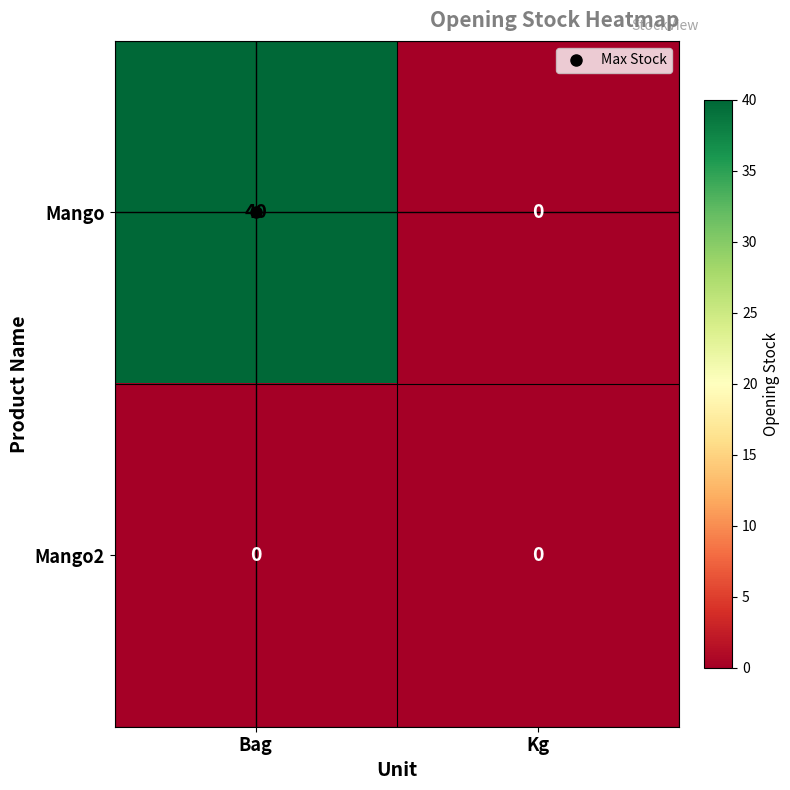

True or false: Mango has a value of 40 at Bag.

True